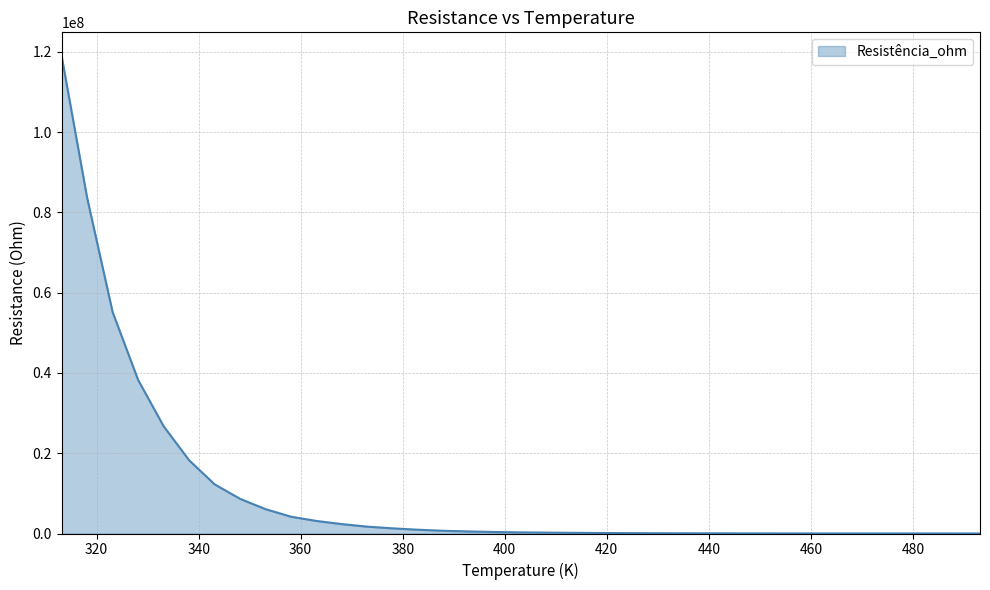

What is the maximum value shown in the chart?

118924000.0